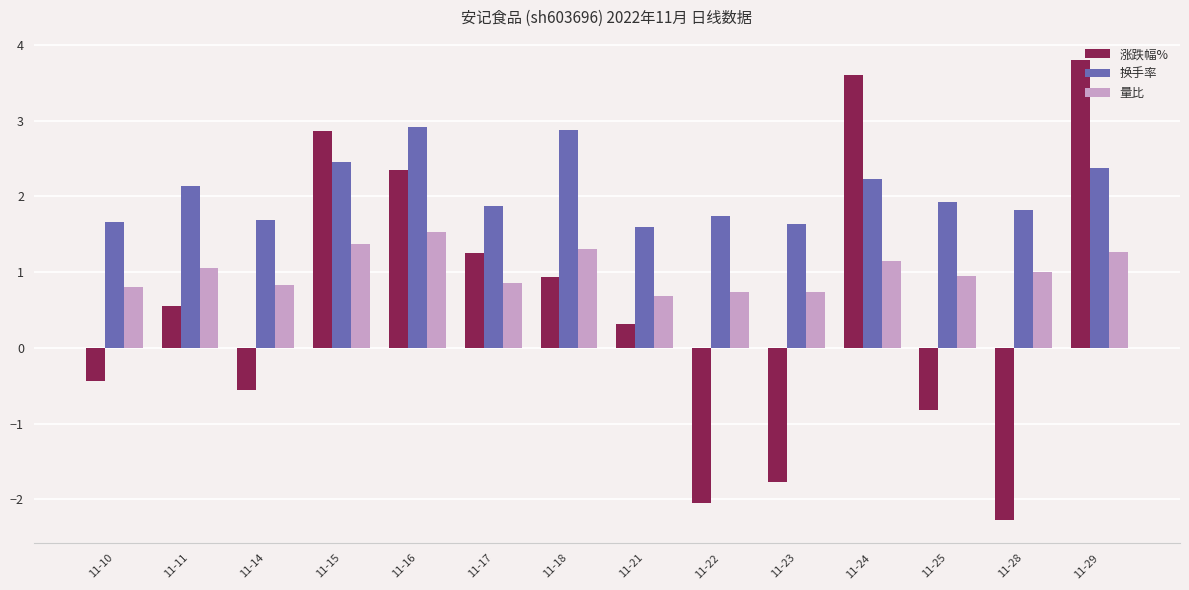

Where does the 涨跌幅% series first go above 0?

11-11